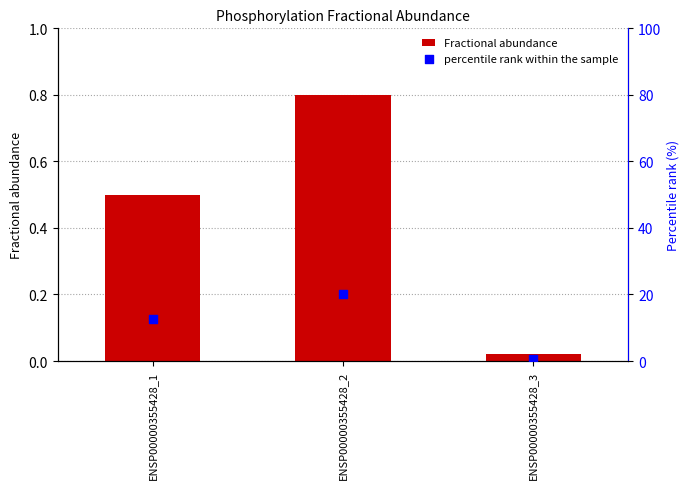

Which series reaches the minimum Y coordinate?

Fractional abundance